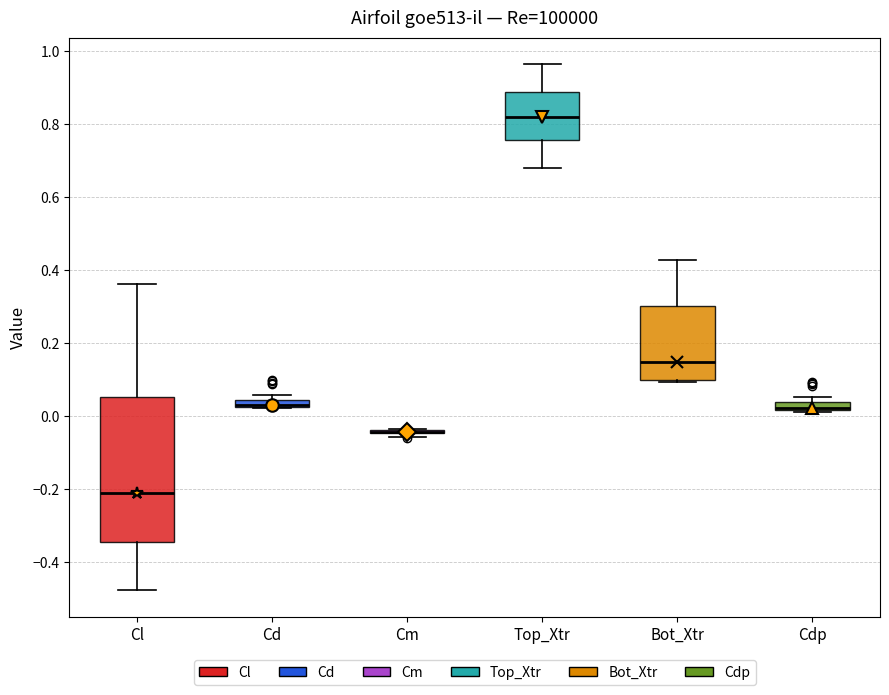

Comparing the boxes themselves (not the whiskers), which one is the tallest?

Cl